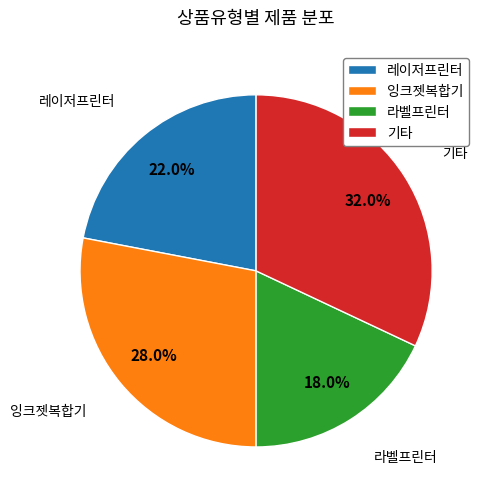

Count the number of slices in the pie.

4